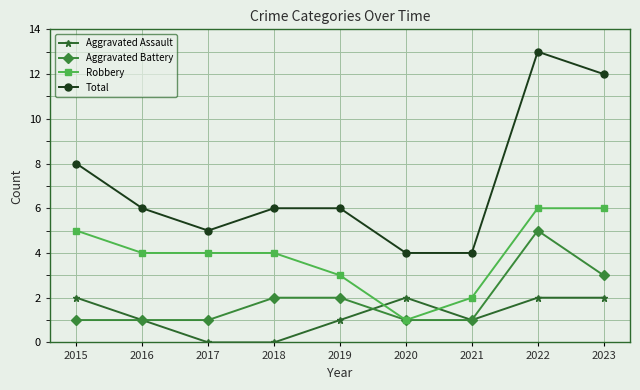

What is the difference between the maximum and minimum values in the Robbery series?

5